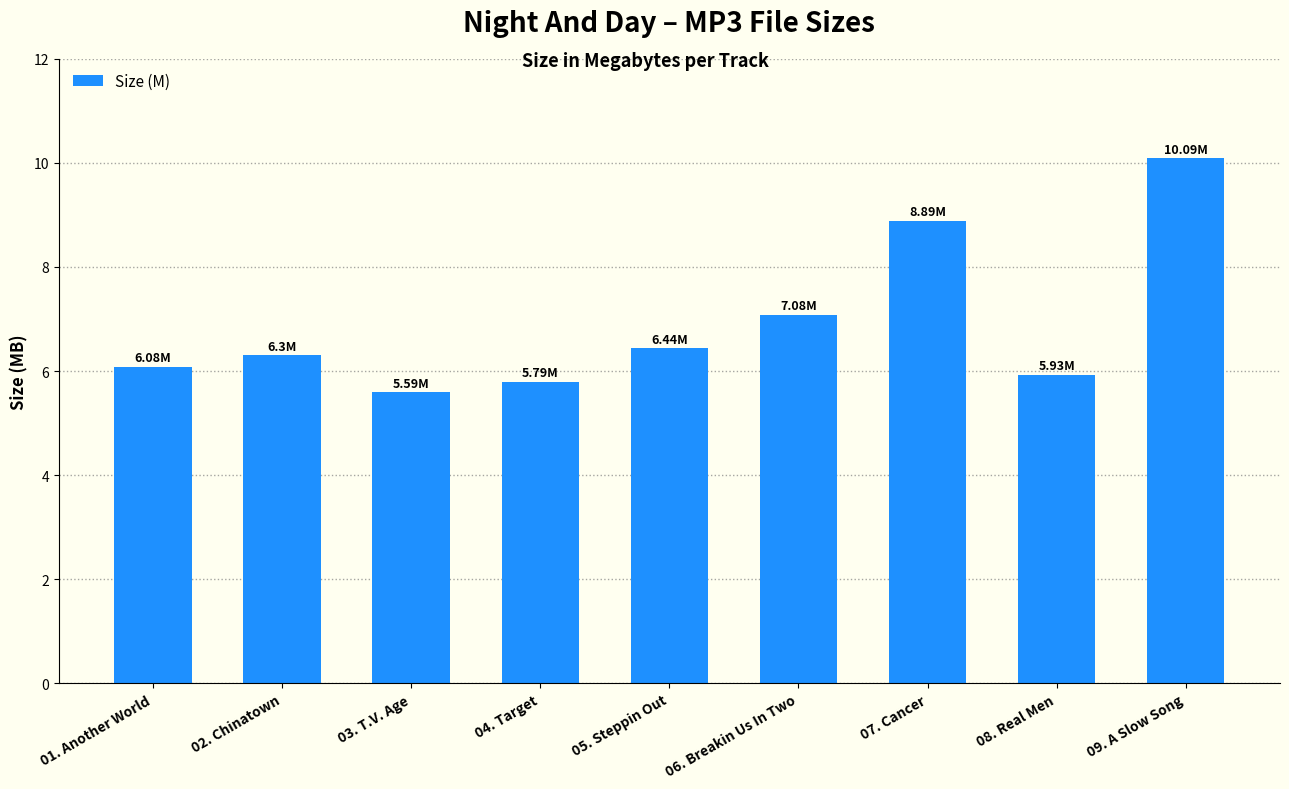

Reading left to right, list all the values displayed in this chart.

6.1	6.3	5.6	5.8	6.4	7.1	8.9	5.9	10.1